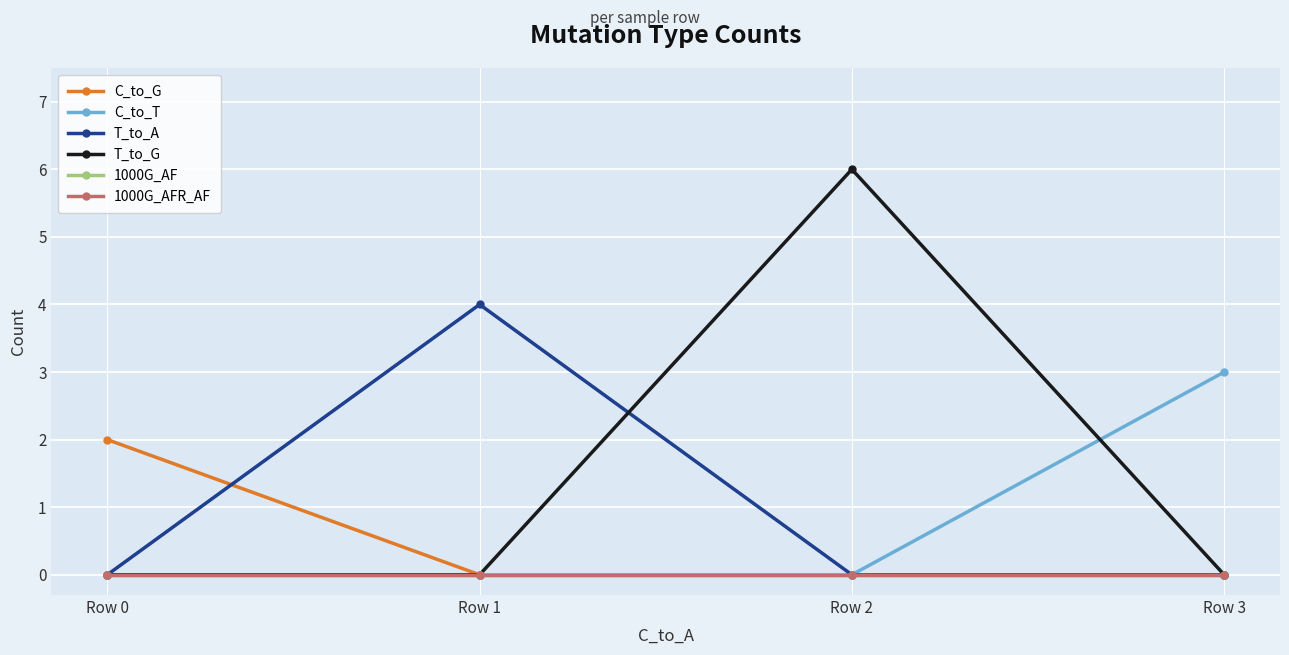

What is the spread (max minus min) of values at Row 1?

4